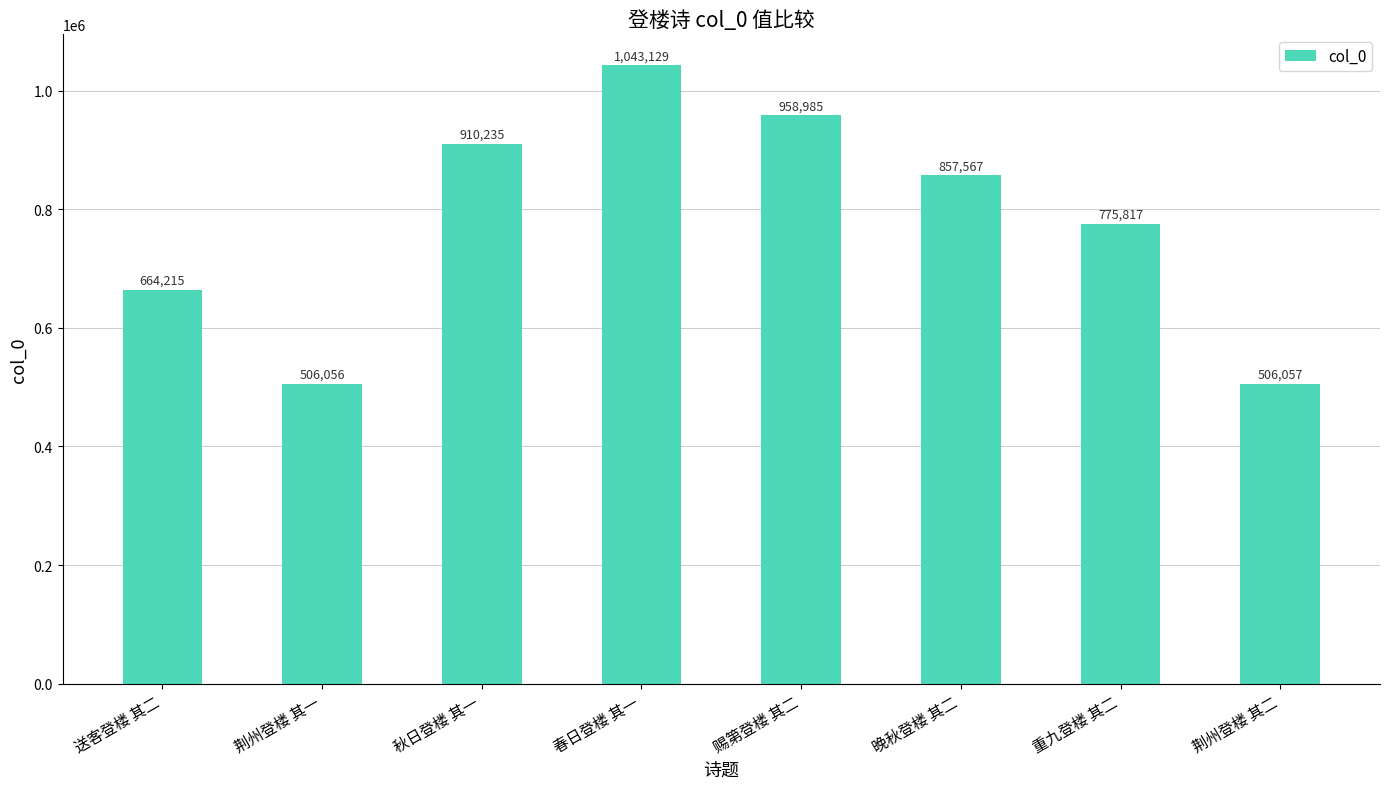

What is the sum of the values at 秋日登楼 其一 and 荆州登楼 其一?

1416291